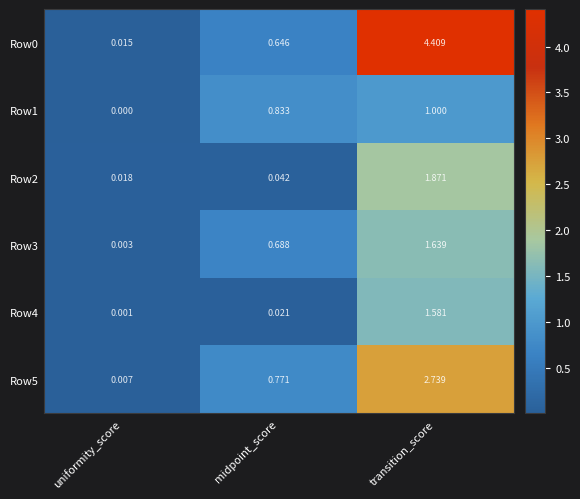

At which label is Row5 closest to 1?

midpoint_score